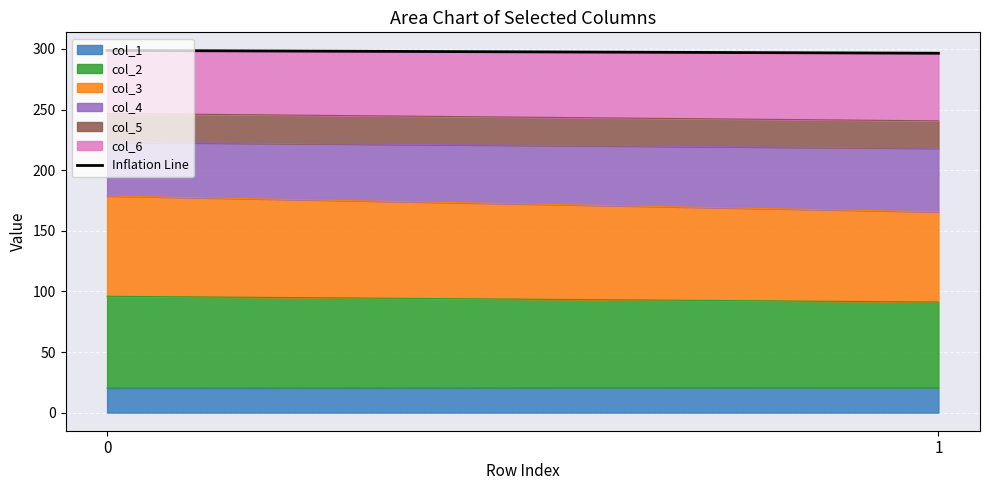

Rank the categories by value from highest to lowest.

0, 1